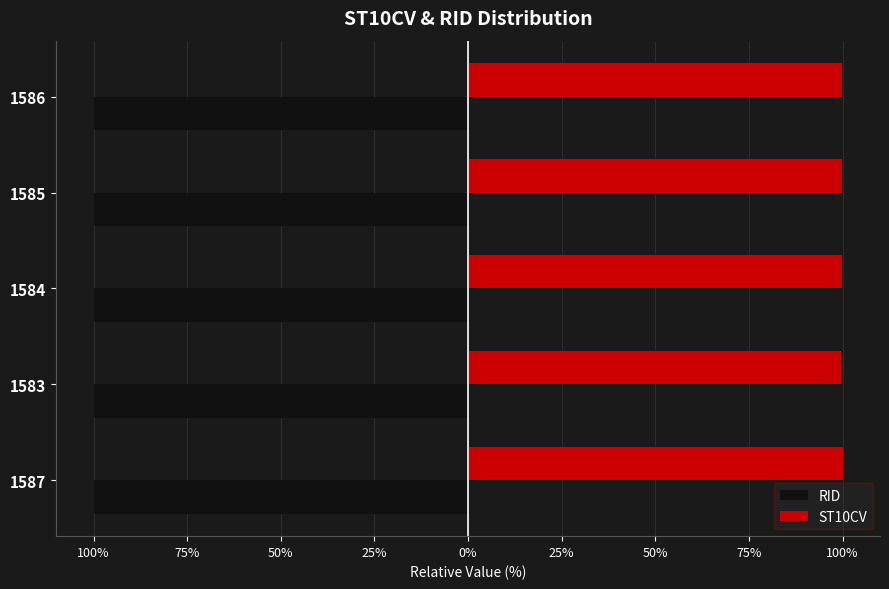

What are all the series names shown in the legend?

RID, ST10CV